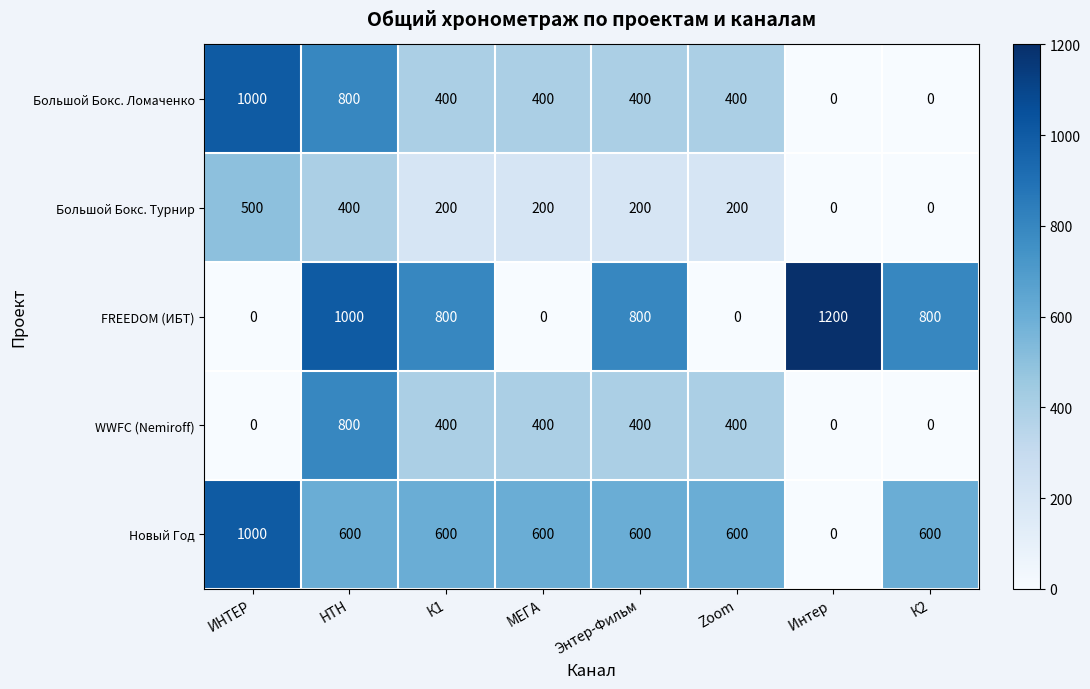

What is the sum of the FREEDOM (ИБТ) values at ИНТЕР and Энтер-Фильм?

800